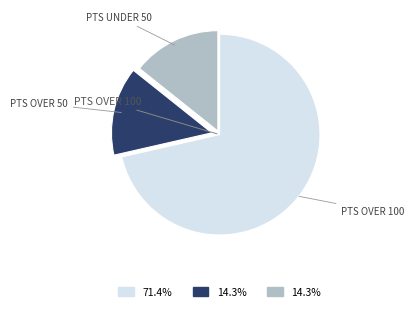

Is there any slice that represents more than half of the pie?

Yes